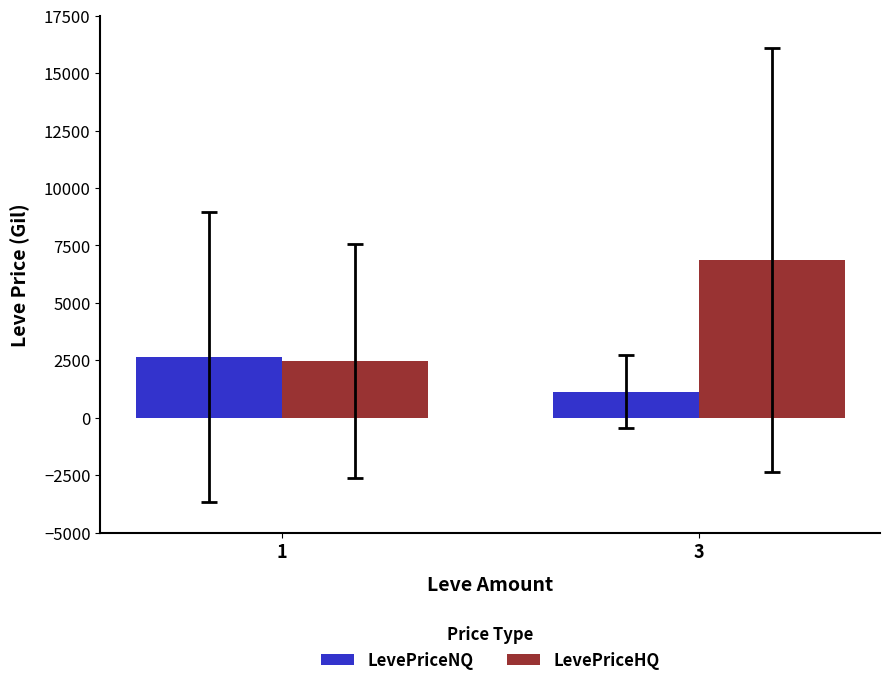

What is the value of the LevePriceNQ bar at the 1st from the left?

2627.1